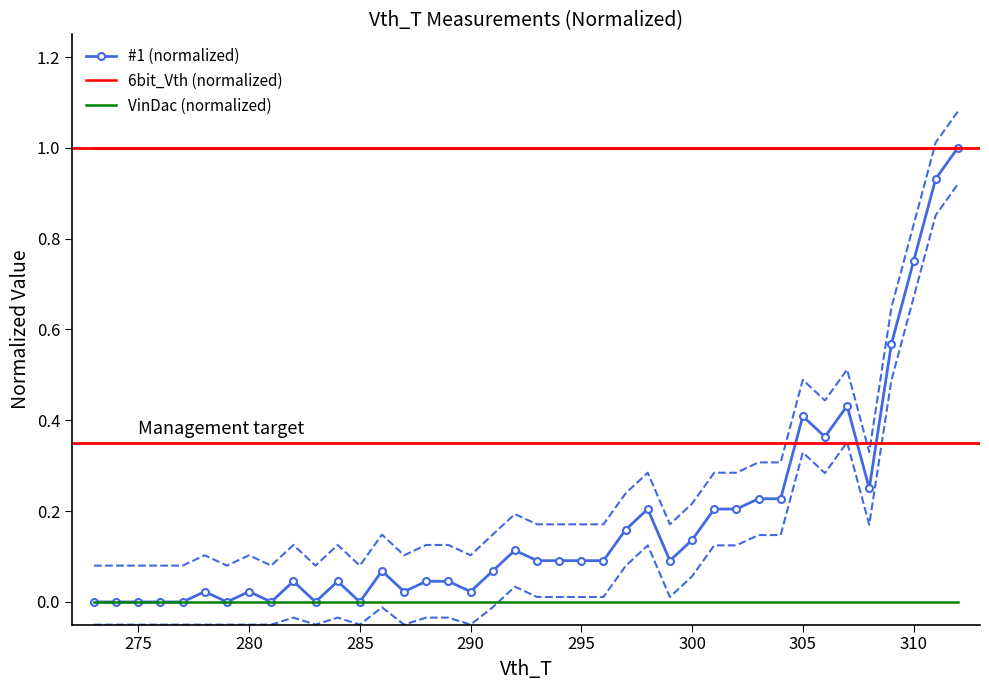

True or false: 6bit_Vth (normalized) has more than 1 points higher than both neighbors.

False